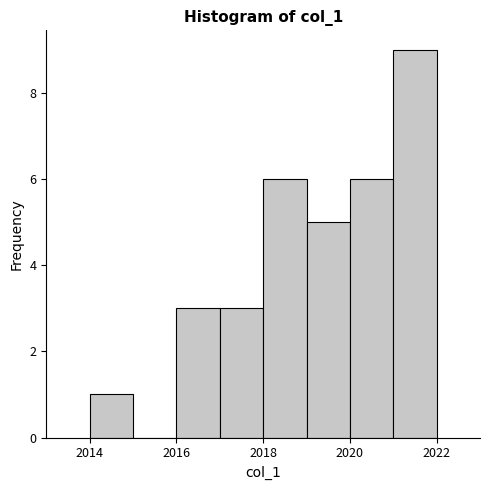

Over which range of the x-axis is the bar tallest?

2021 to 2022